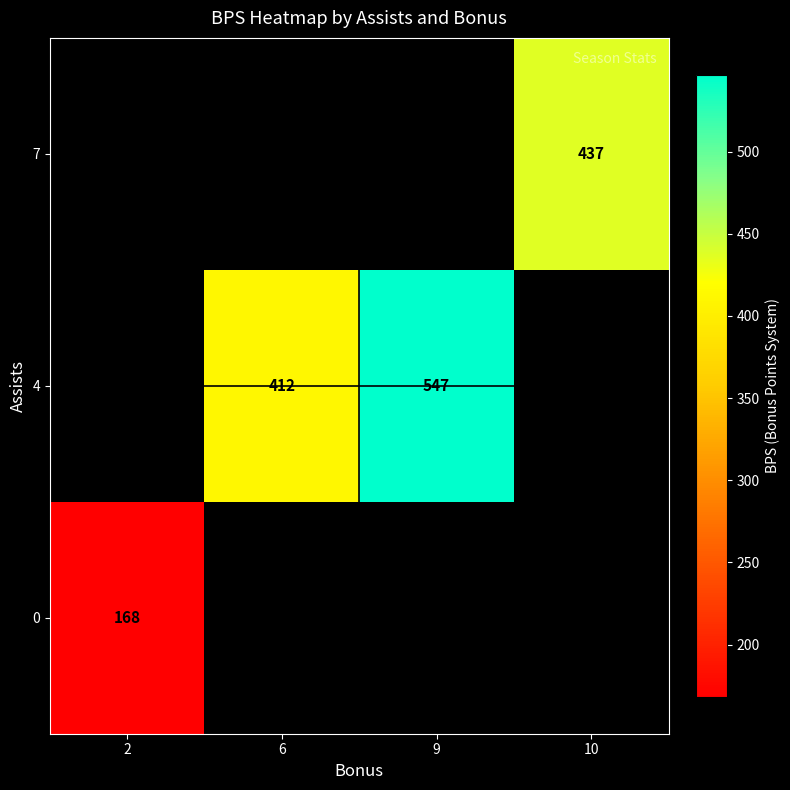

List the series in order of their overall mean, lowest first.

0, 4, 7